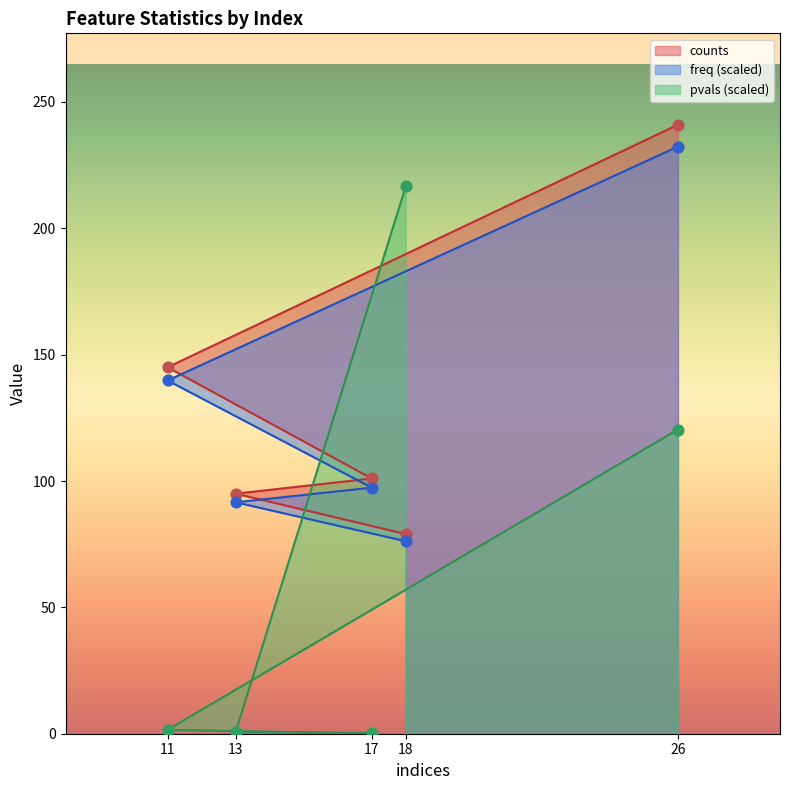

What are all the series names shown in the legend?

counts, freq, pvals